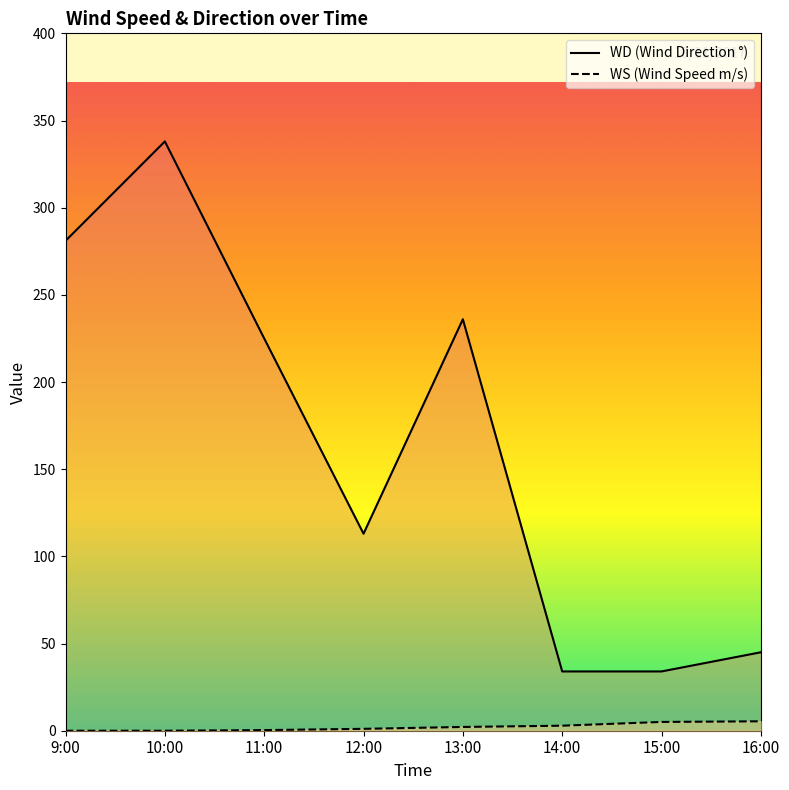

Rank the series by their average value, from highest to lowest.

WD, WS